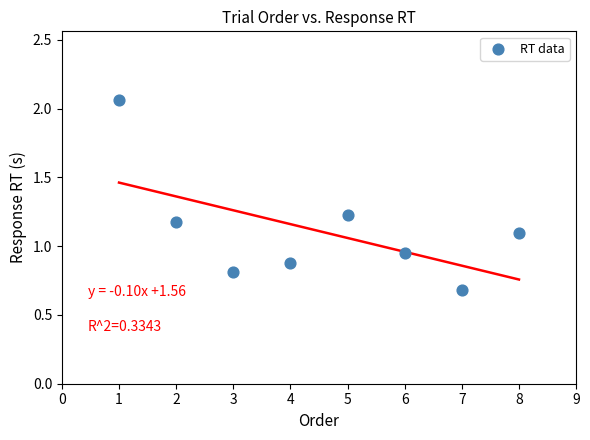

What is the range of X values (max minus min)?

7.0